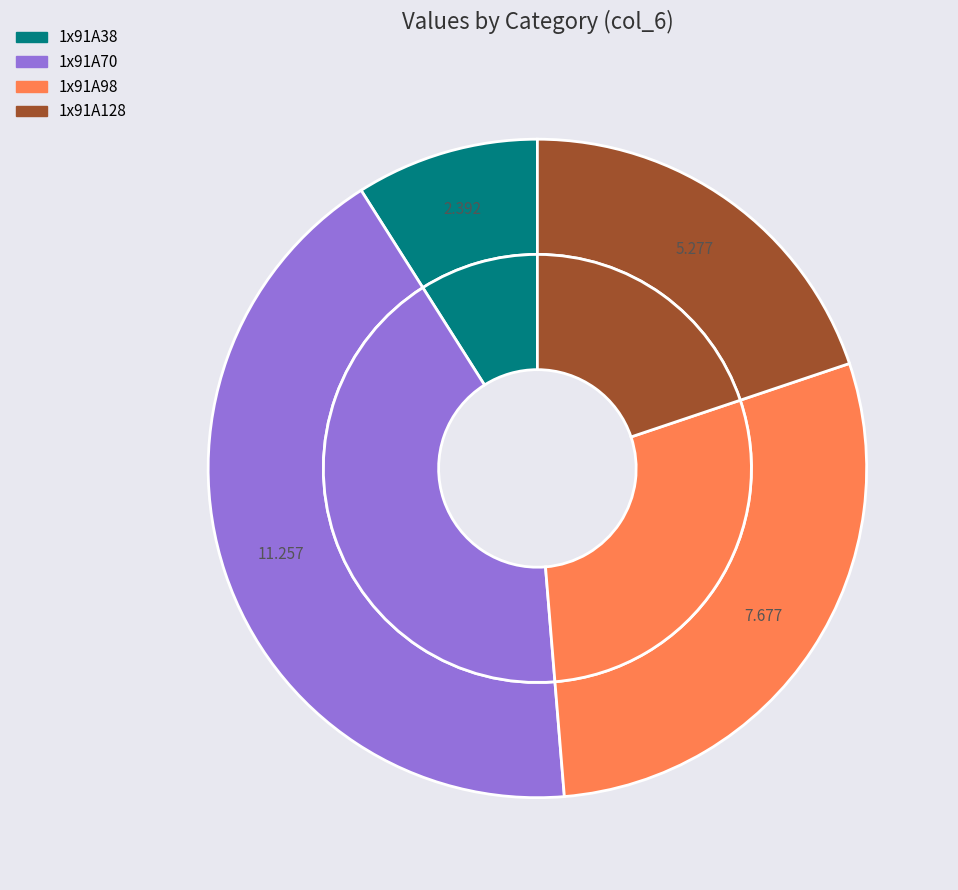

What is the ratio of the value at 1x91A38 to the value at 1x91A98?

0.3